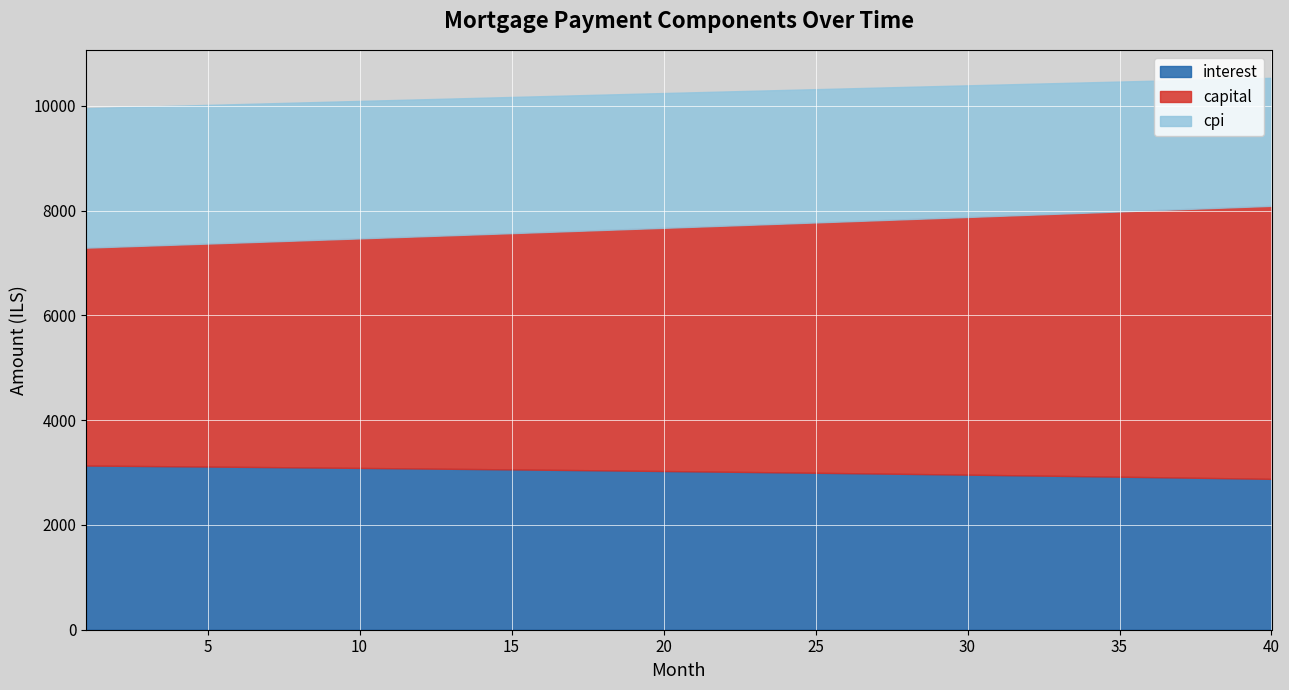

How many lines are shown in the chart?

3